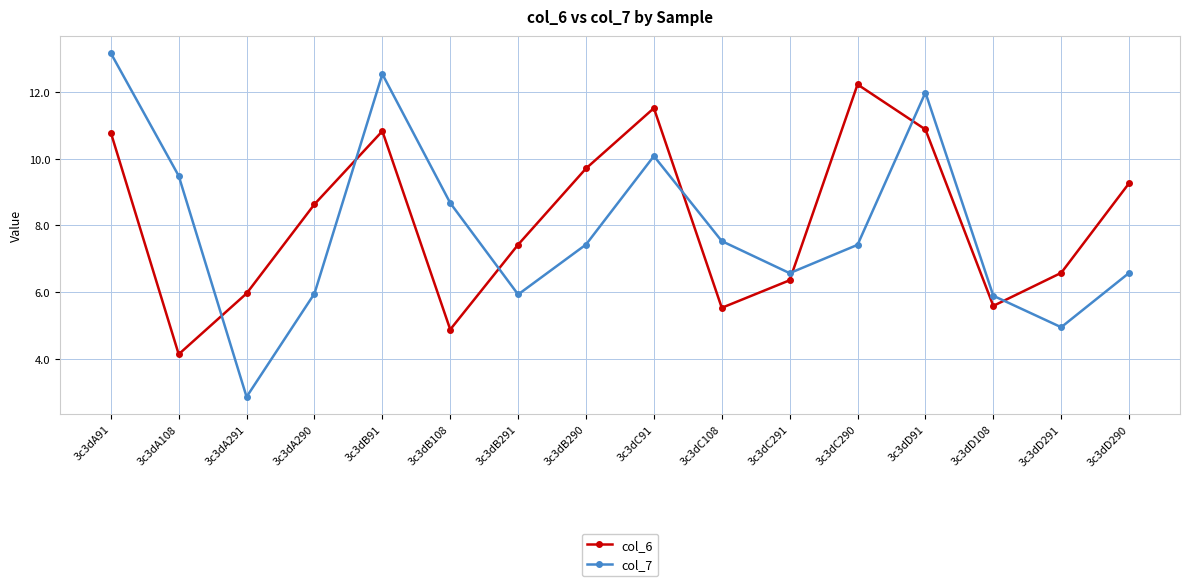

At which category does the chart reach its peak across all series?

3c3dA91